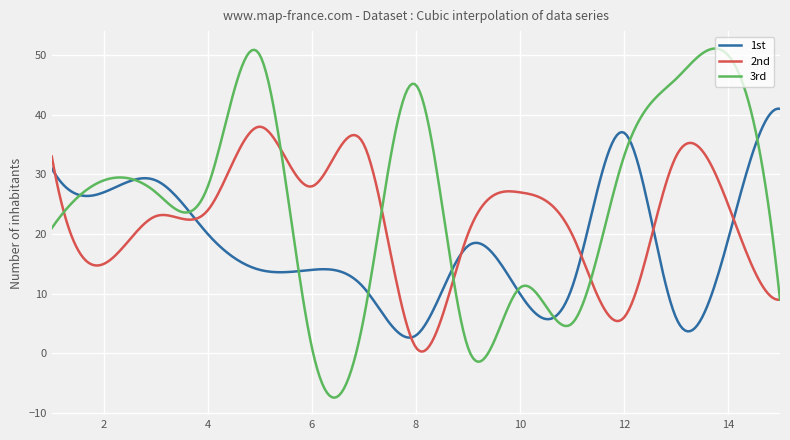

Rank the series by their average value, from lowest to highest.

1st, 2nd, 3rd